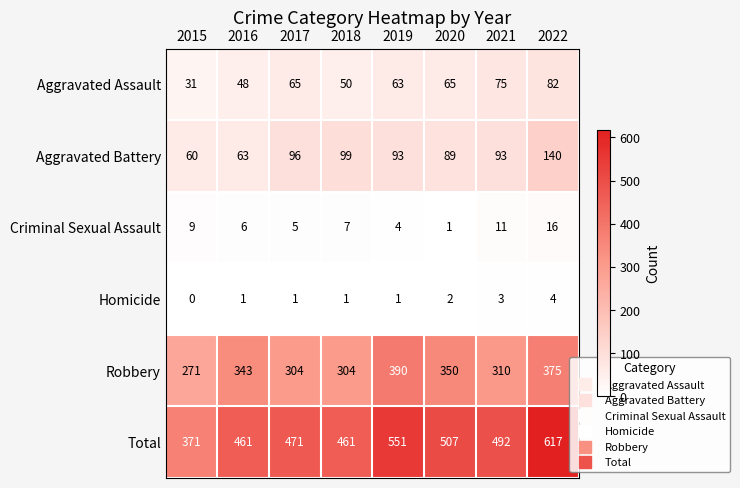

What is the approximate value of Aggravated Assault at 2022?

82